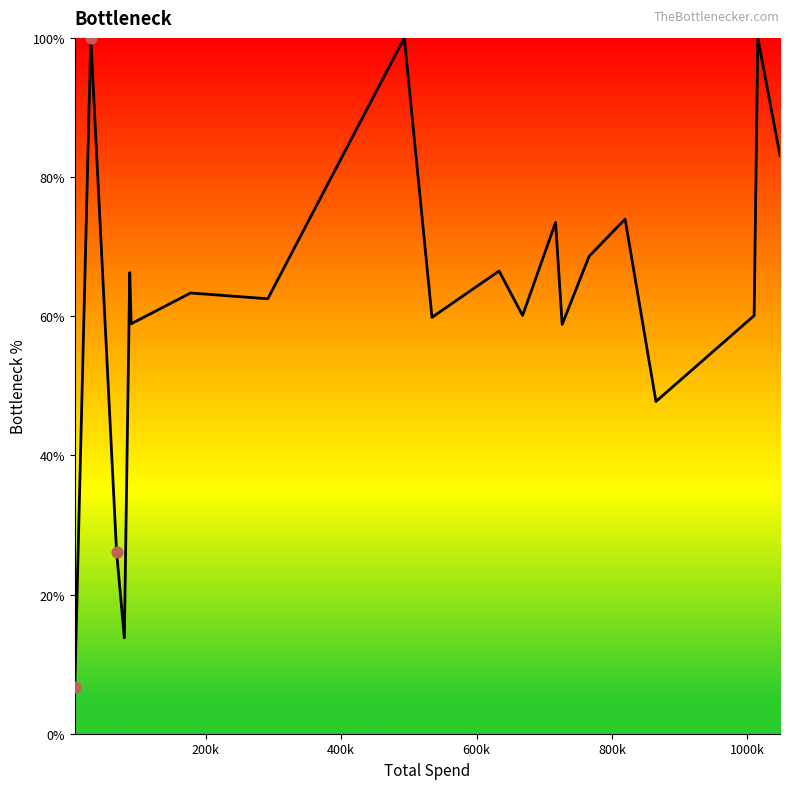

What is the difference between the maximum and minimum values?

93.3